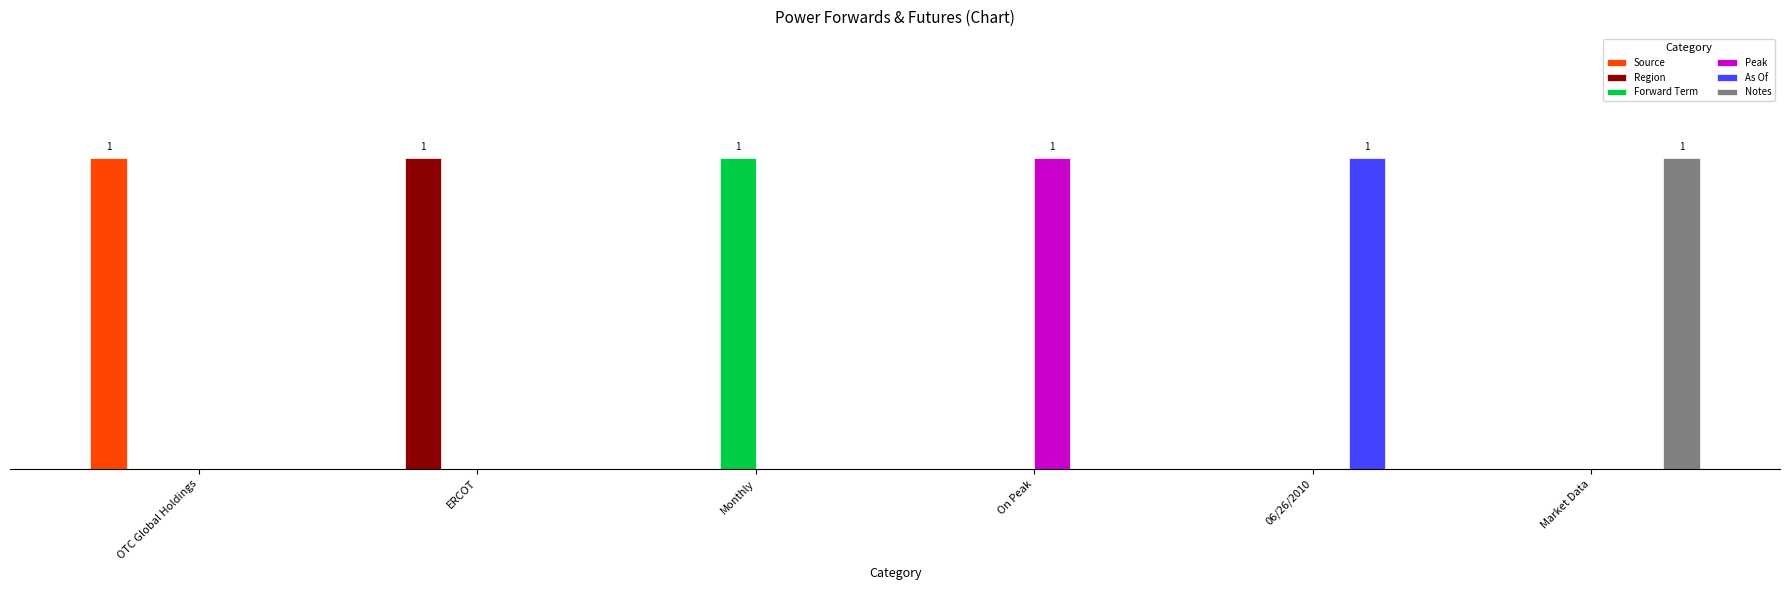

Reading right to left, extract all data points from this chart.

Source: 0	0	0	0	0	1
Region: 0	0	0	0	1	0
Forward Term: 0	0	0	1	0	0
Peak: 0	0	1	0	0	0
As Of: 0	1	0	0	0	0
Notes: 1	0	0	0	0	0